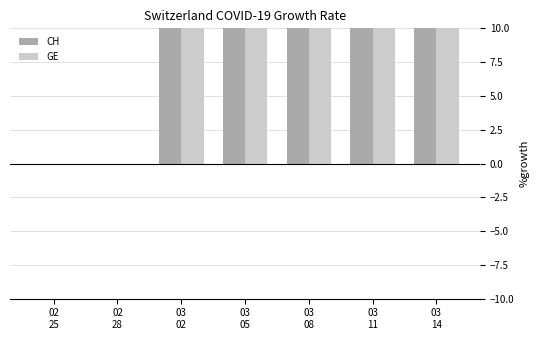

What is the average value of the CH series?

84.1